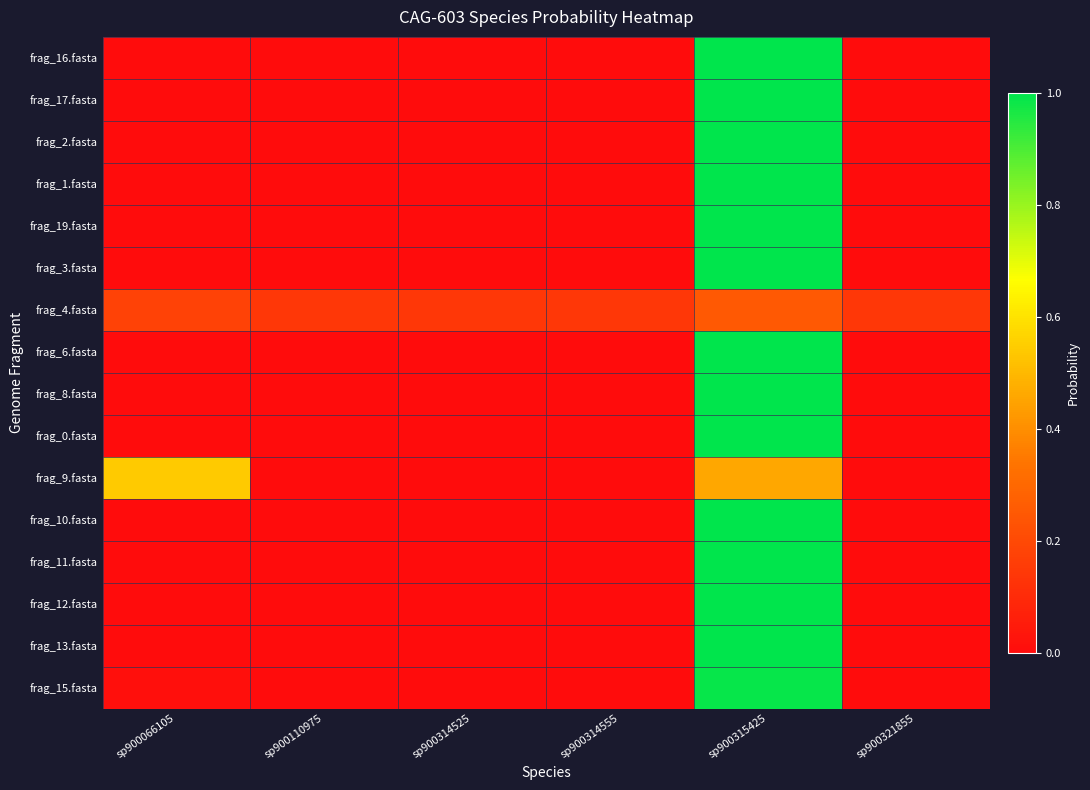

Reading left to right, list all the values displayed in this chart.

frag_16.fasta: sp900066105=0.0	sp900110975=0.0	sp900314525=0.0	sp900314555=0.0	sp900315425=1.0	sp900321855=0.0
frag_17.fasta: sp900066105=0.0	sp900110975=0.0	sp900314525=0.0	sp900314555=0.0	sp900315425=1.0	sp900321855=0.0
frag_2.fasta: sp900066105=0.0	sp900110975=0.0	sp900314525=0.0	sp900314555=0.0	sp900315425=1.0	sp900321855=0.0
frag_1.fasta: sp900066105=0.0	sp900110975=0.0	sp900314525=0.0	sp900314555=0.0	sp900315425=1.0	sp900321855=0.0
frag_19.fasta: sp900066105=0.0	sp900110975=0.0	sp900314525=0.0	sp900314555=0.0	sp900315425=1.0	sp900321855=0.0
frag_3.fasta: sp900066105=0.0	sp900110975=0.0	sp900314525=0.0	sp900314555=0.0	sp900315425=1.0	sp900321855=0.0
frag_4.fasta: sp900066105=0.2	sp900110975=0.1	sp900314525=0.1	sp900314555=0.1	sp900315425=0.3	sp900321855=0.1
frag_6.fasta: sp900066105=0.0	sp900110975=0.0	sp900314525=0.0	sp900314555=0.0	sp900315425=1.0	sp900321855=0.0
frag_8.fasta: sp900066105=0.0	sp900110975=0.0	sp900314525=0.0	sp900314555=0.0	sp900315425=1.0	sp900321855=0.0
frag_0.fasta: sp900066105=0.0	sp900110975=0.0	sp900314525=0.0	sp900314555=0.0	sp900315425=1.0	sp900321855=0.0
frag_9.fasta: sp900066105=0.5	sp900110975=0.0	sp900314525=0.0	sp900314555=0.0	sp900315425=0.5	sp900321855=0.0
frag_10.fasta: sp900066105=0.0	sp900110975=0.0	sp900314525=0.0	sp900314555=0.0	sp900315425=1.0	sp900321855=0.0
frag_11.fasta: sp900066105=0.0	sp900110975=0.0	sp900314525=0.0	sp900314555=0.0	sp900315425=1.0	sp900321855=0.0
frag_12.fasta: sp900066105=0.0	sp900110975=0.0	sp900314525=0.0	sp900314555=0.0	sp900315425=1.0	sp900321855=0.0
frag_13.fasta: sp900066105=0.0	sp900110975=0.0	sp900314525=0.0	sp900314555=0.0	sp900315425=1.0	sp900321855=0.0
frag_15.fasta: sp900066105=0.0	sp900110975=0.0	sp900314525=0.0	sp900314555=0.0	sp900315425=1.0	sp900321855=0.0